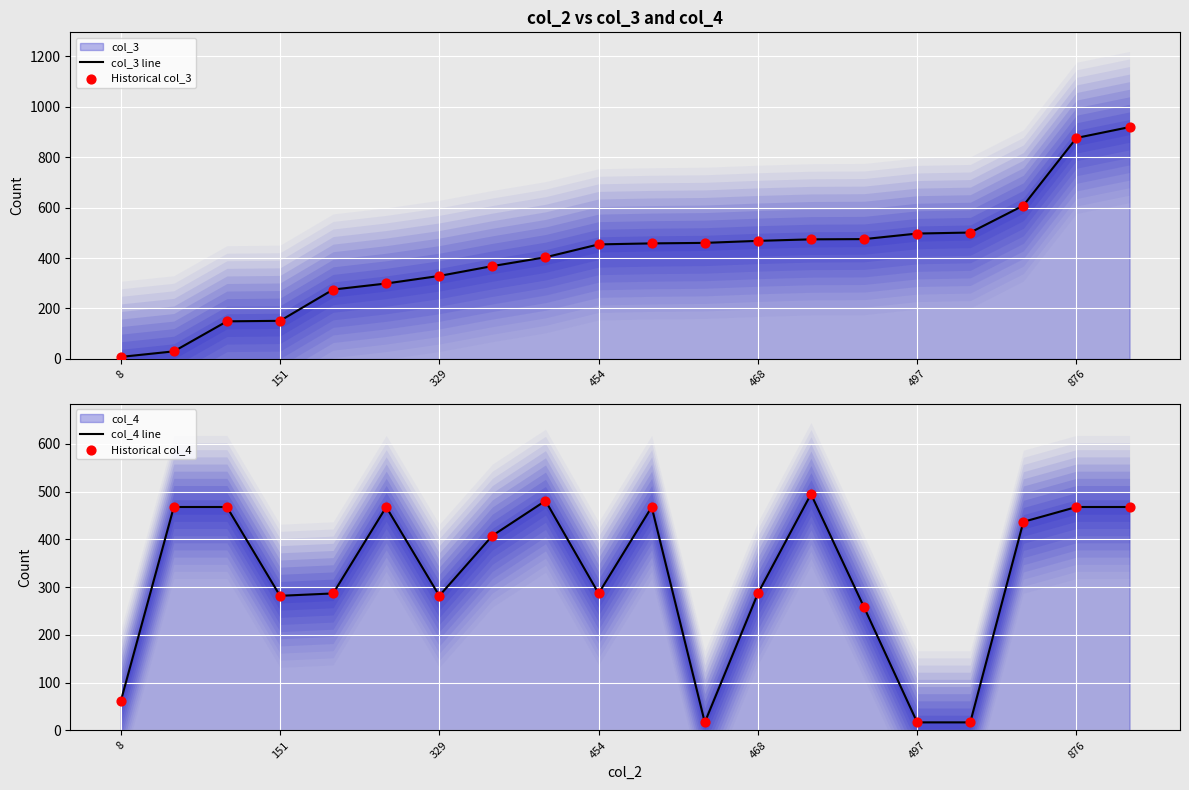

Which series has the largest Y range (max minus min)?

col_3 line